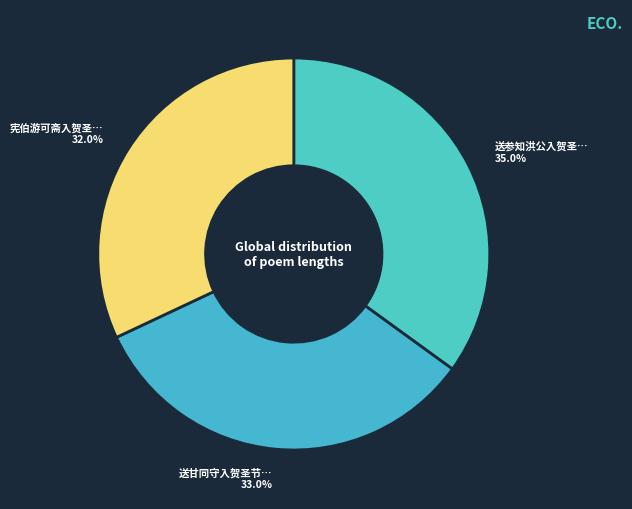

How many slices are in this pie chart?

3